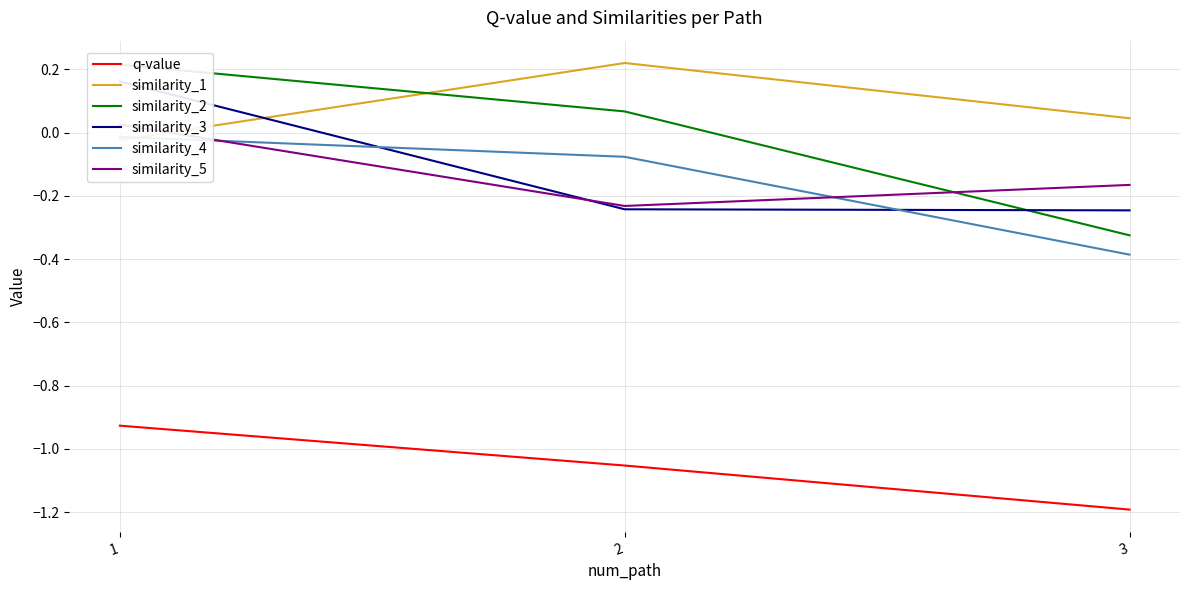

What are all the series names shown in the legend?

q-value, similarity_1, similarity_2, similarity_3, similarity_4, similarity_5